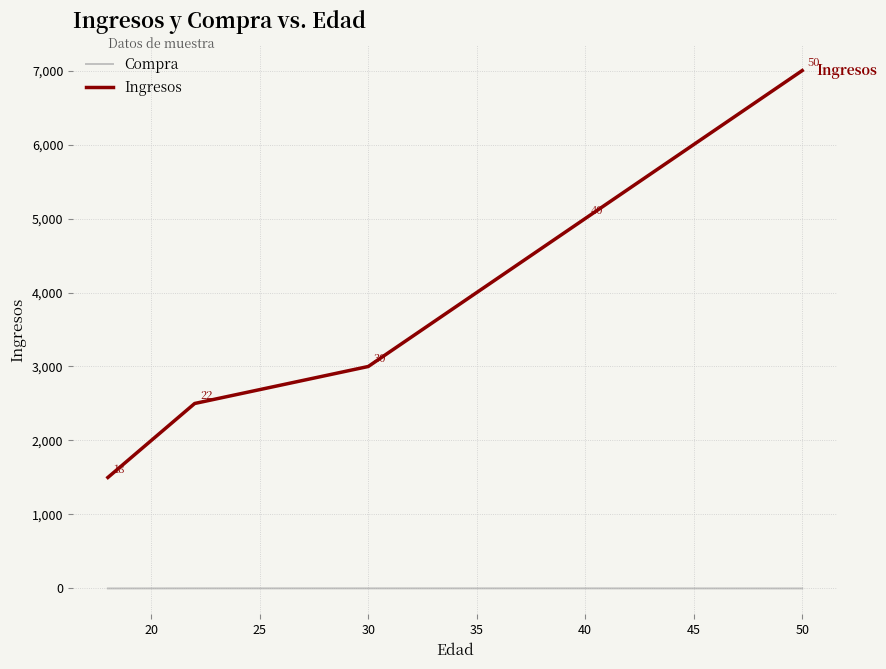

Rank the series by their maximum value, from highest to lowest.

Ingresos, Compra